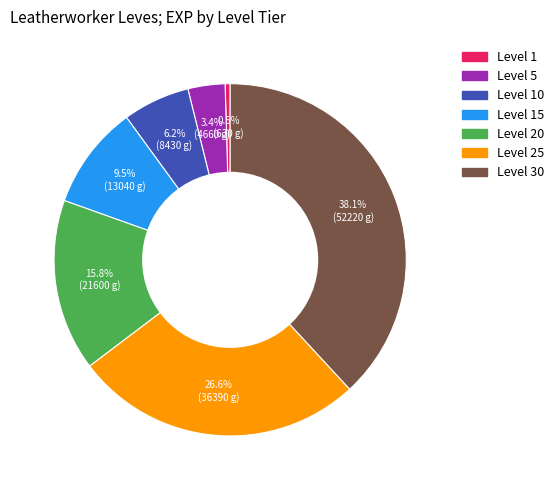

Is there any slice that represents more than half of the pie?

No